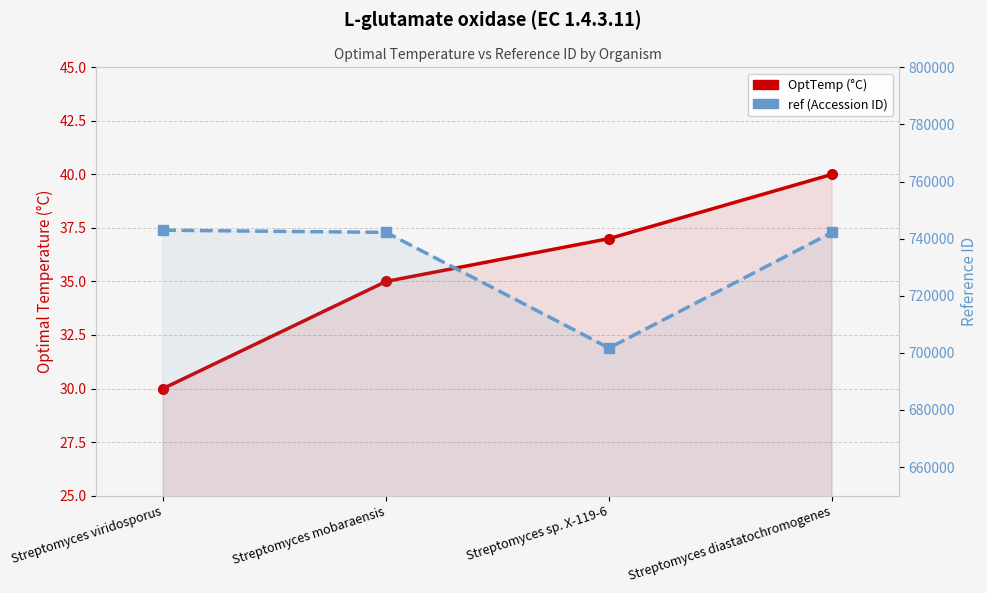

What is the label of the 2nd point from the right?

Streptomyces sp. X-119-6